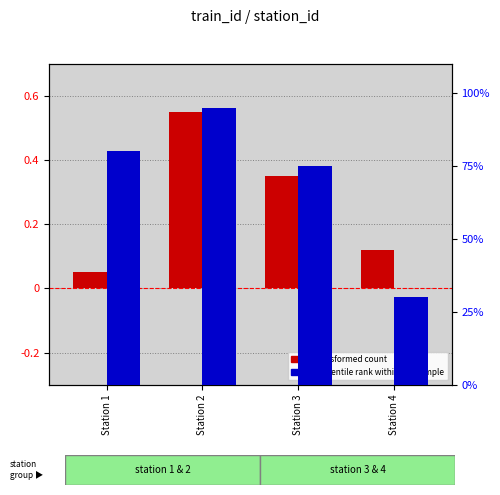

At which label is transformed count closest to 0?

Station 1